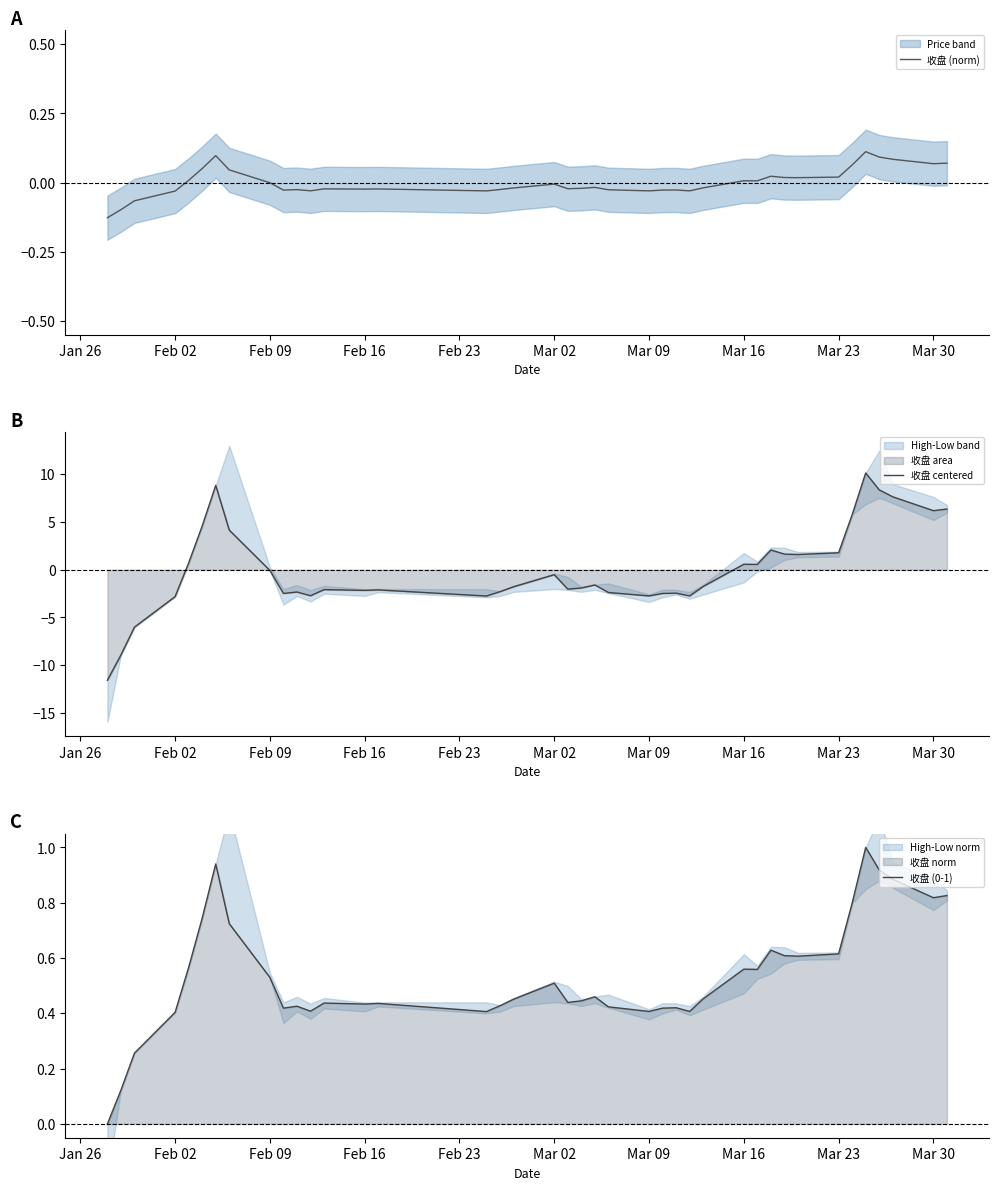

What is the maximum value for 收盘 centered?

10.1